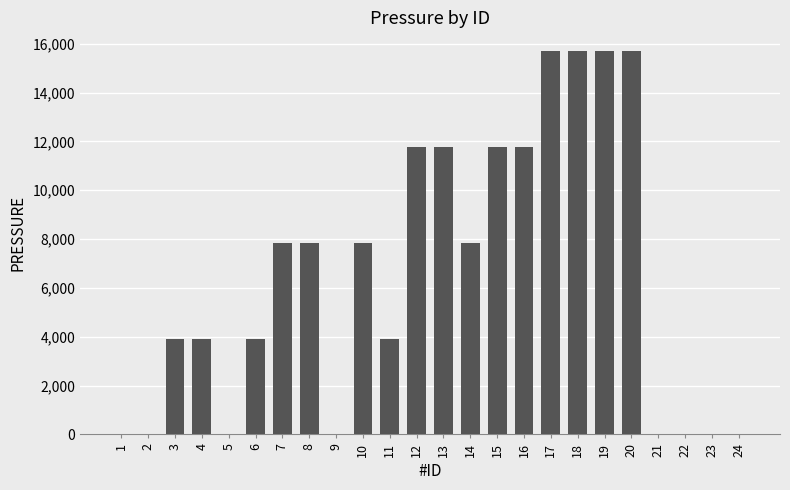

The value at 11 is 3920.0. True or false?

True